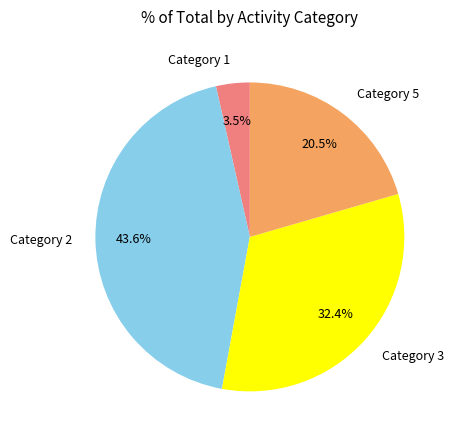

Between Category 5 and Category 3, which is larger?

Category 3